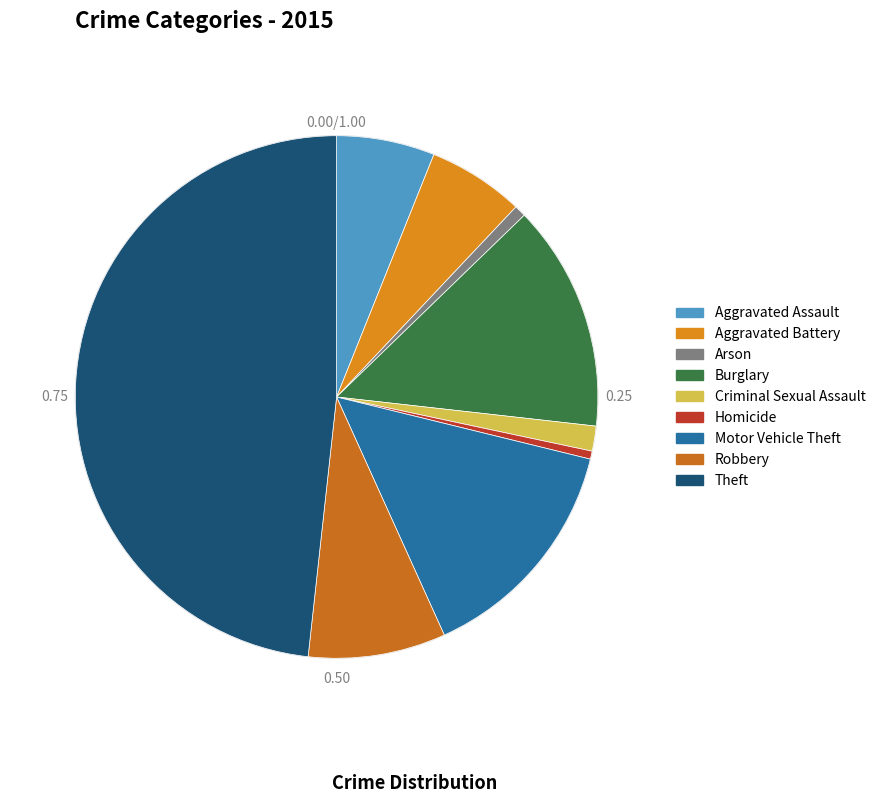

How many segments does this pie chart have?

9